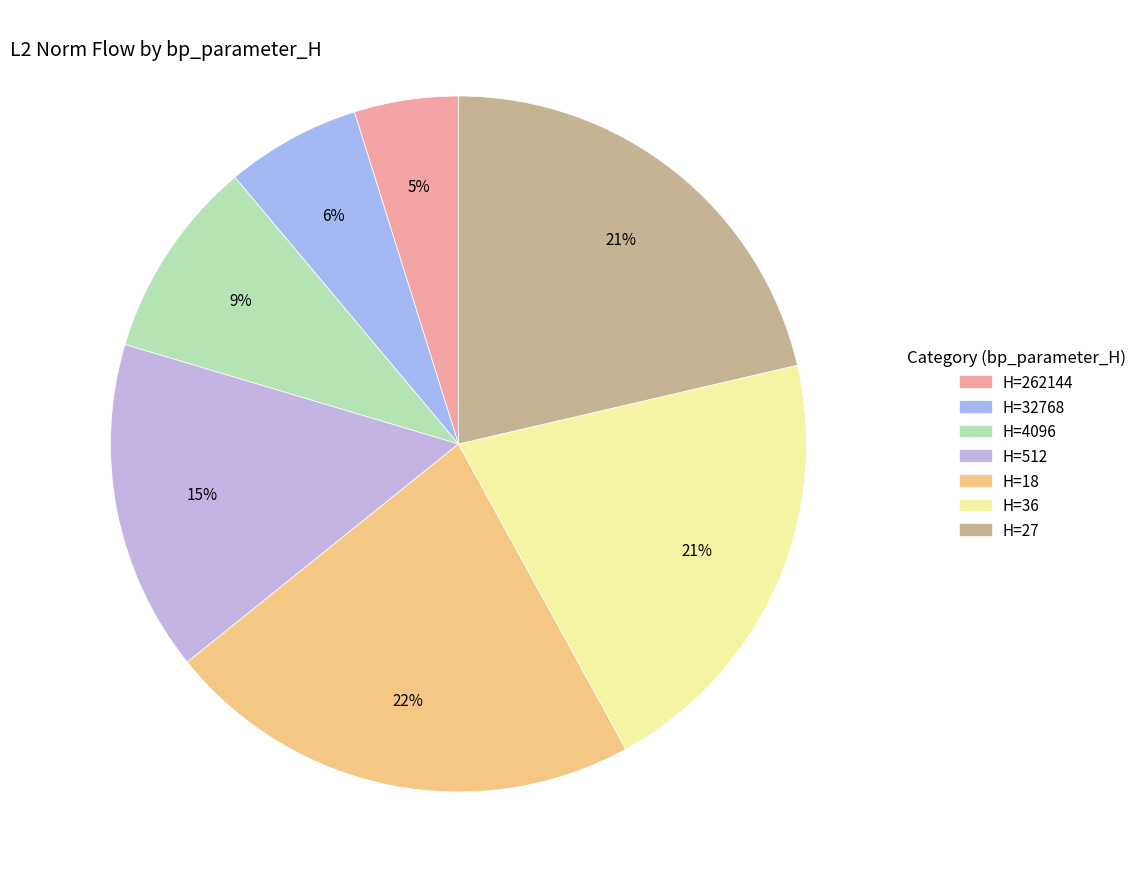

Count the number of slices in the pie.

7